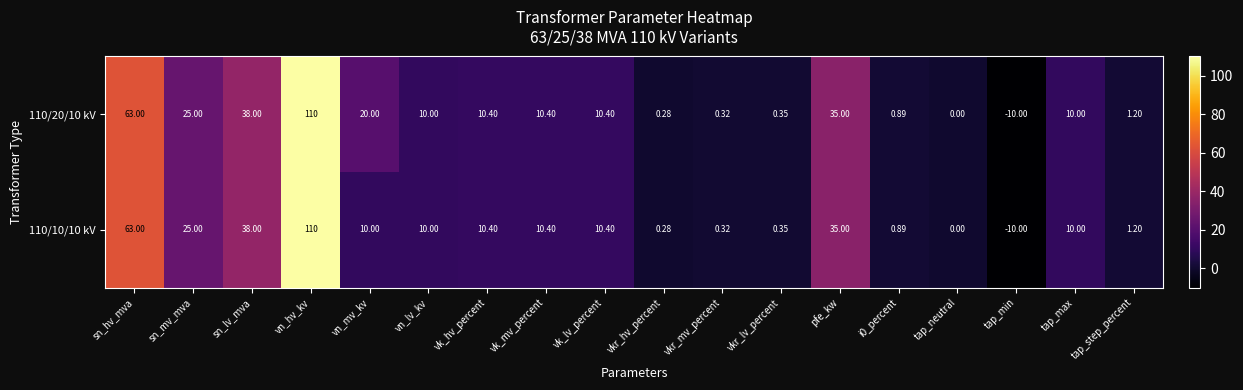

Where is 110/20/10 kV nearest to the value 50?

sn_lv_mva